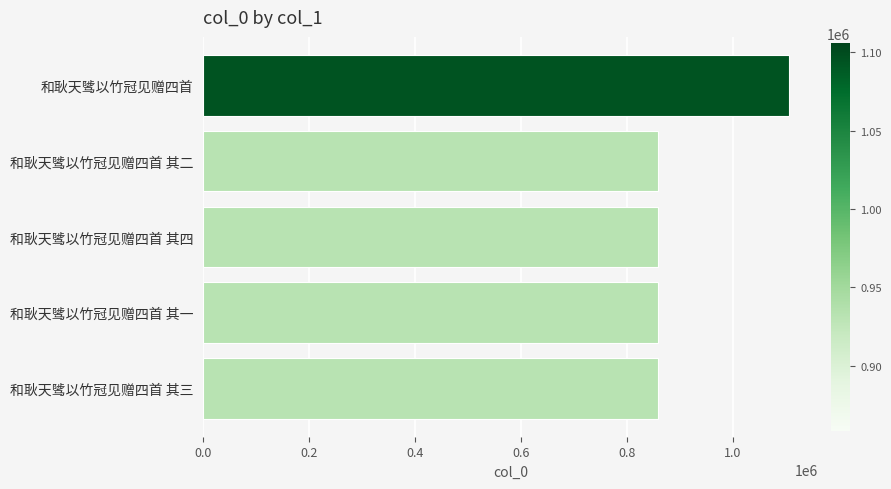

What is the approximate value at 和耿天骘以竹冠见赠四首 其四?

858296